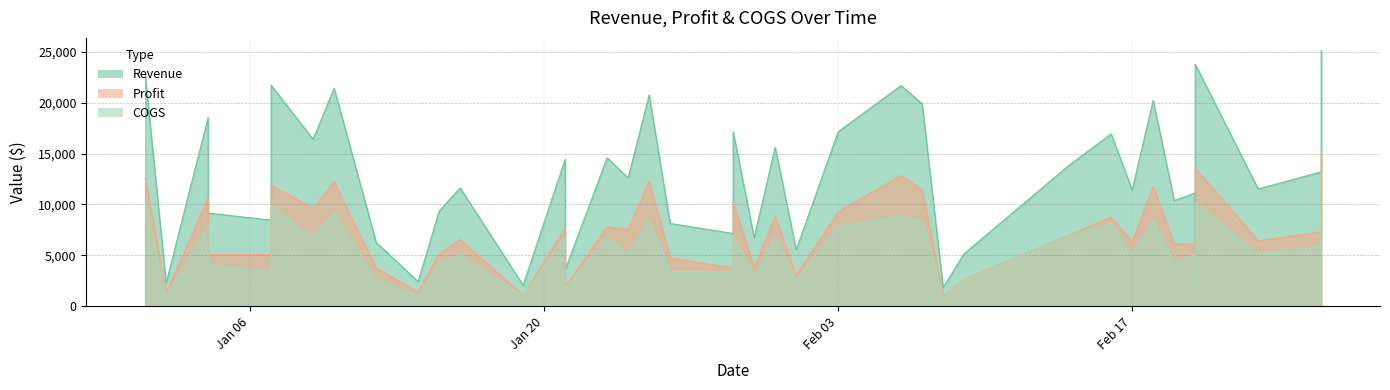

Is it true that Profit equals 9920 at 2014-02-23?

False